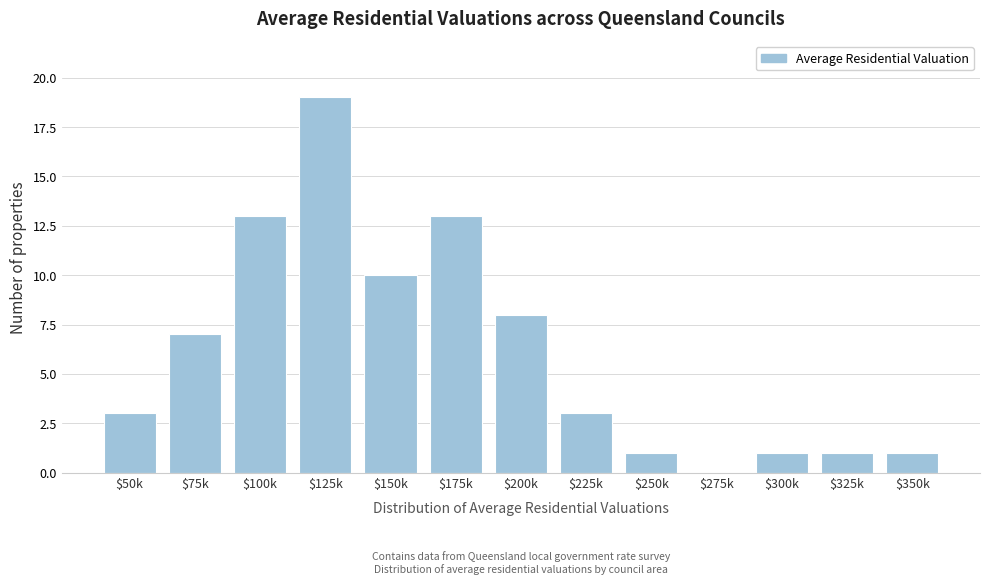

True or false: the data shows 1 at $325k.

True